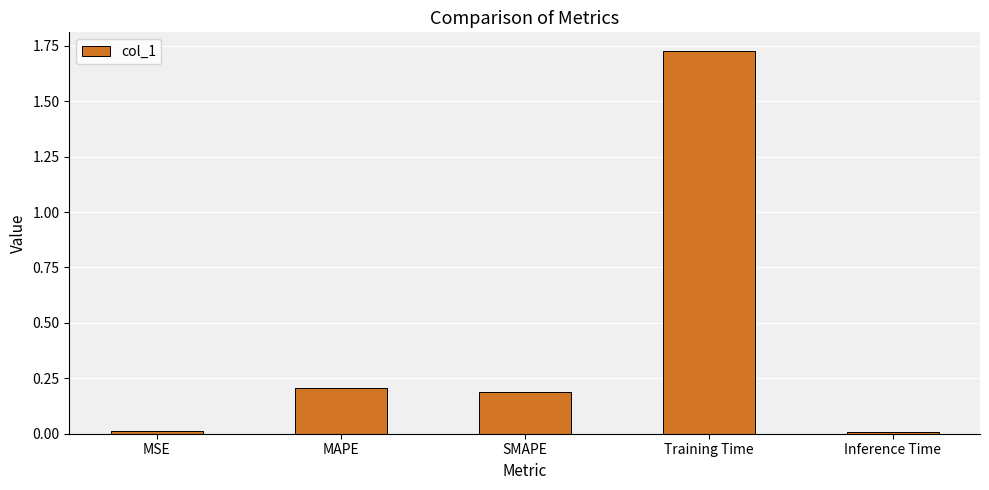

What is the average value?

0.4